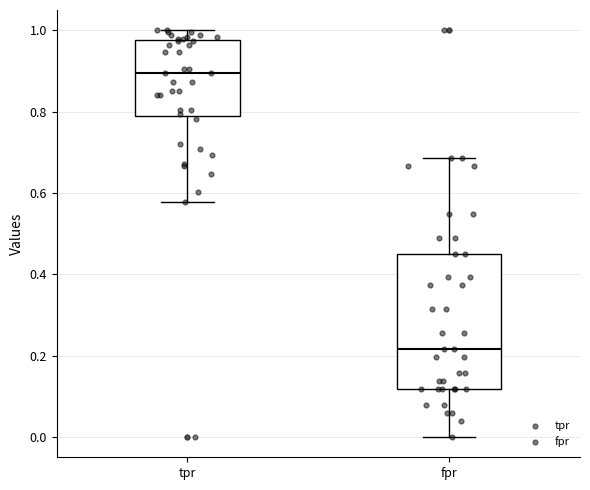

Where does the upper whisker of the box for tpr end on the y-axis? The values are not printed on the chart, so give them approximately, as read against the axis.

1.00